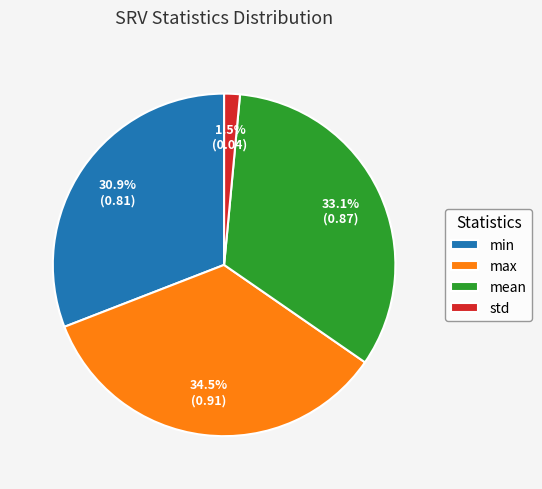

Which has a higher value, max or mean?

max